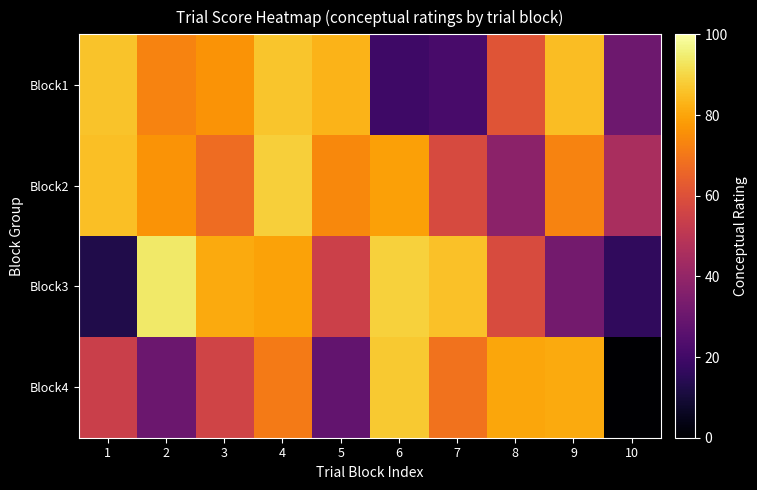

Rank the series by their average value, from lowest to highest.

Block4, Block3, Block1, Block2